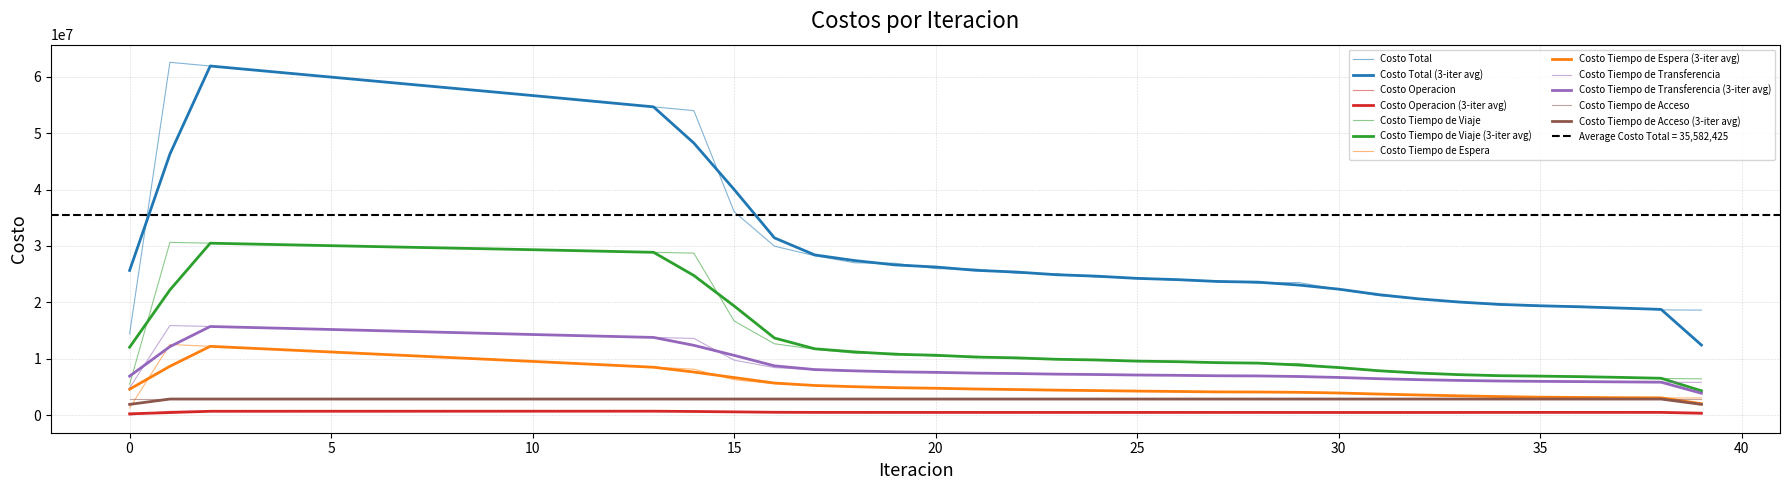

Between 7 and 1, which is larger?

1